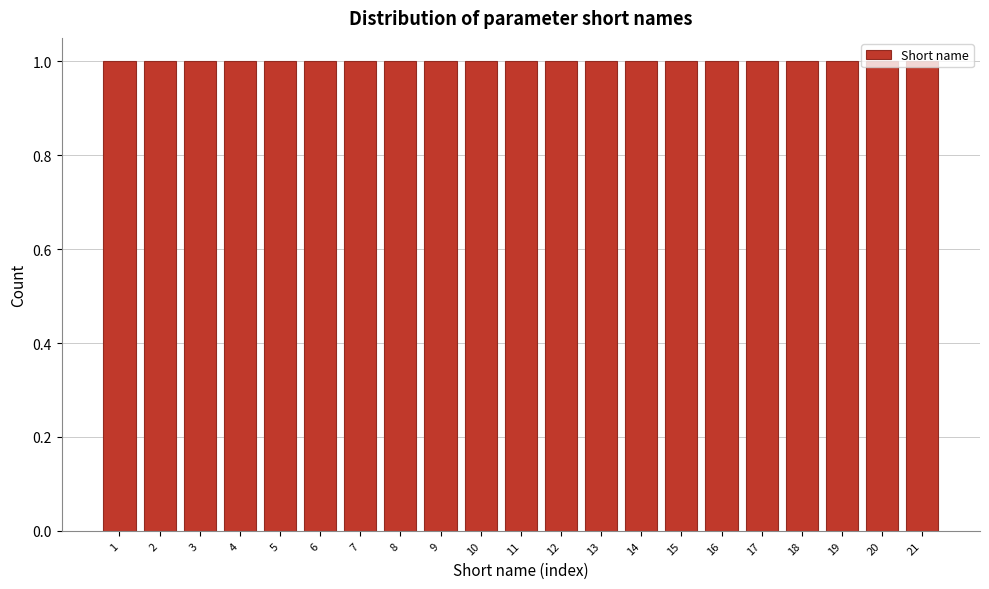

Reading left to right, list every bar in this chart as the range it spans on the x-axis followed by its height. The values are not printed on the chart, so give them approximately, as read against the axis.

0.5 to 1.5: 1
1.5 to 2.5: 1
2.5 to 3.5: 1
3.5 to 4.5: 1
4.5 to 5.5: 1
5.5 to 6.5: 1
6.5 to 7.5: 1
7.5 to 8.5: 1
8.5 to 9.5: 1
9.5 to 10.5: 1
10.5 to 11.5: 1
11.5 to 12.5: 1
12.5 to 13.5: 1
13.5 to 14.5: 1
14.5 to 15.5: 1
15.5 to 16.5: 1
16.5 to 17.5: 1
17.5 to 18.5: 1
18.5 to 19.5: 1
19.5 to 20.5: 1
20.5 to 21.5: 1